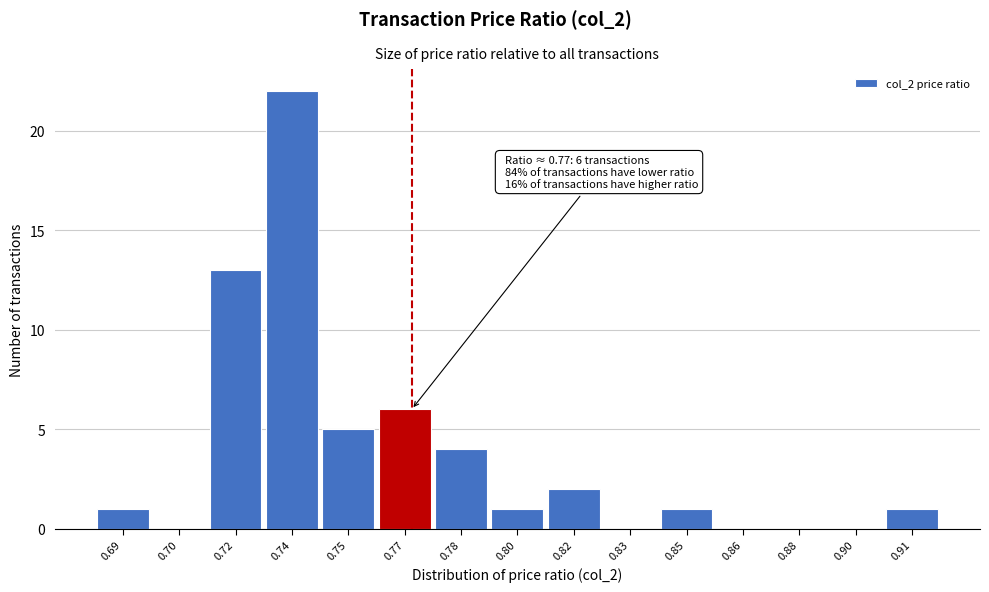

Reading right to left, what are all the values shown in this chart?

0.91=1	0.90=0	0.88=0	0.86=0	0.85=1	0.83=0	0.82=2	0.80=1	0.78=4	0.77=6	0.75=5	0.74=22	0.72=13	0.70=0	0.69=1